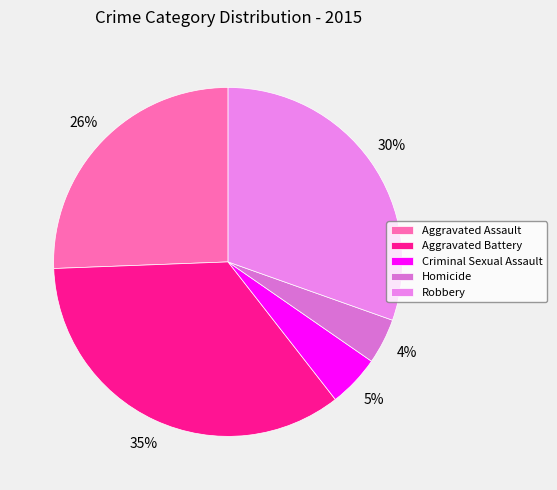

What percentage is the Aggravated Battery slice, to the nearest percent?

35%